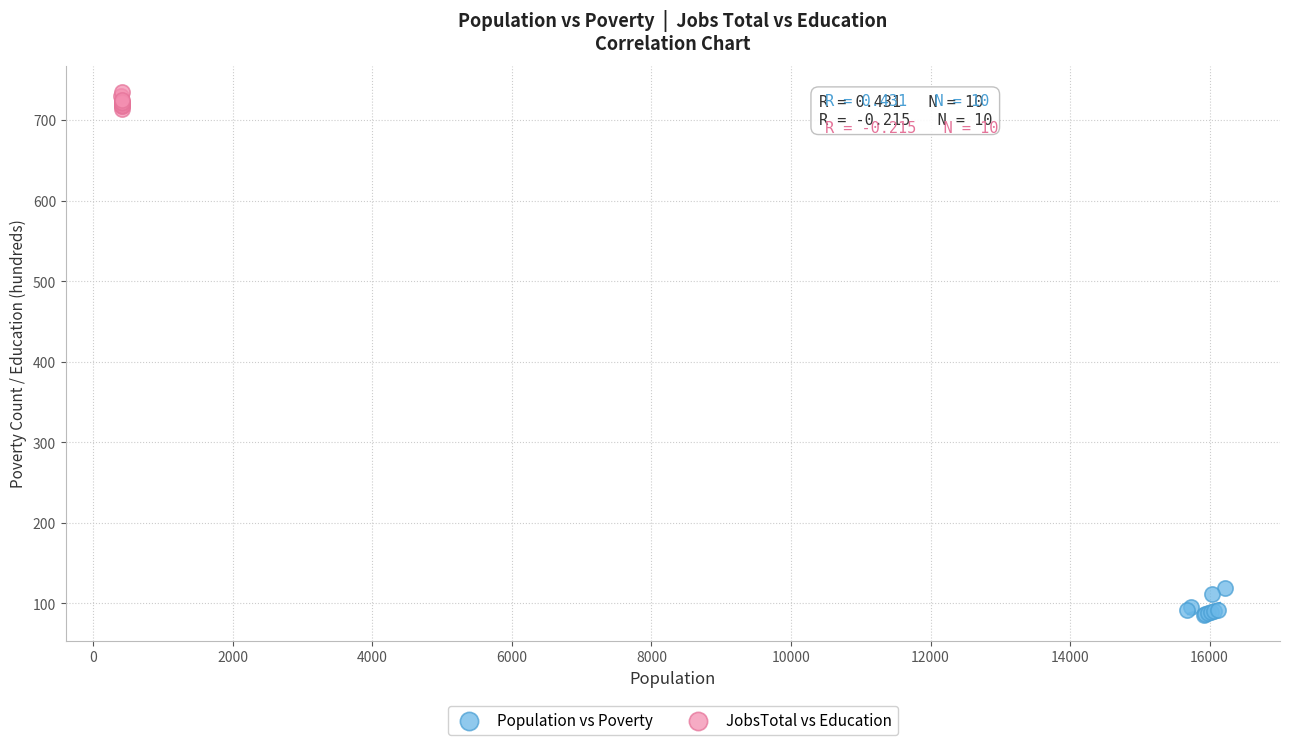

Which series reaches the maximum Y coordinate?

JobsTotal vs Education